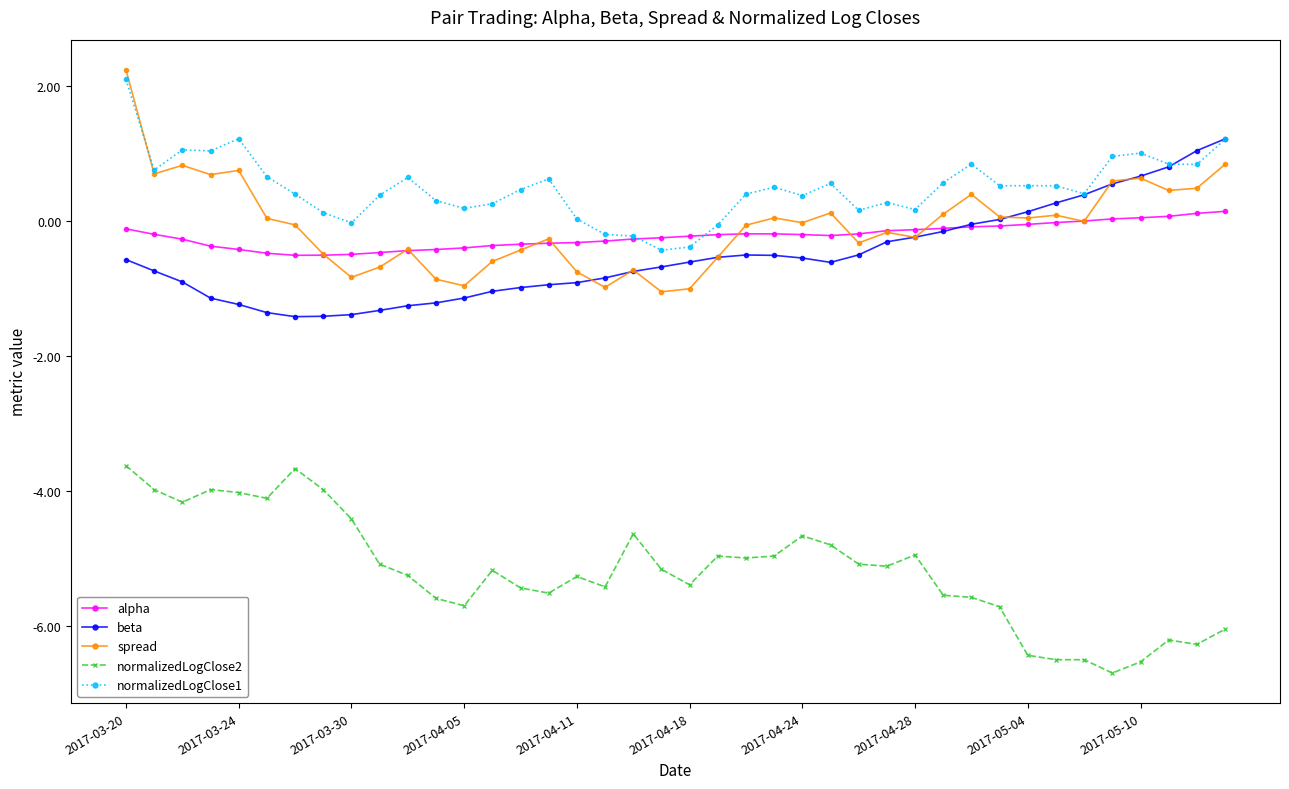

How many distinct data groups are displayed?

5